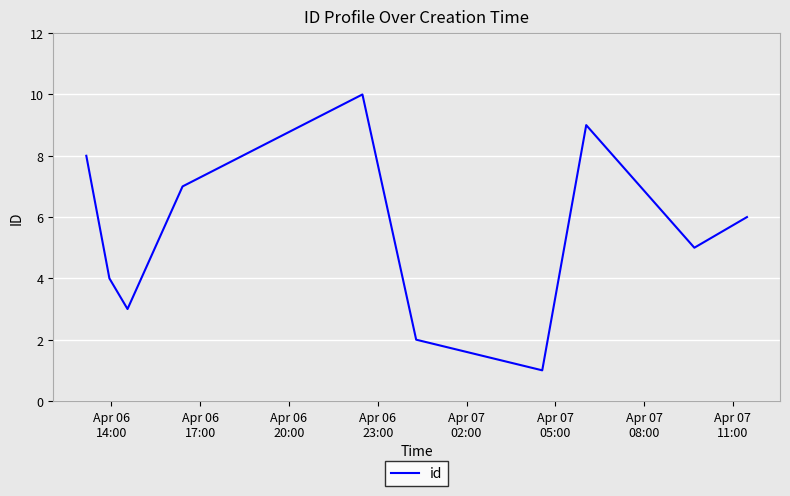

What is the maximum value shown in the chart?

10